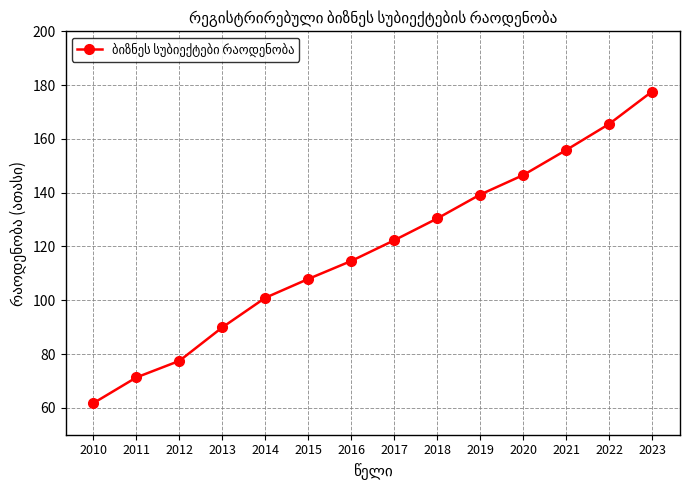

What is the ratio of the value at 2023 to the value at 2020?

1.2